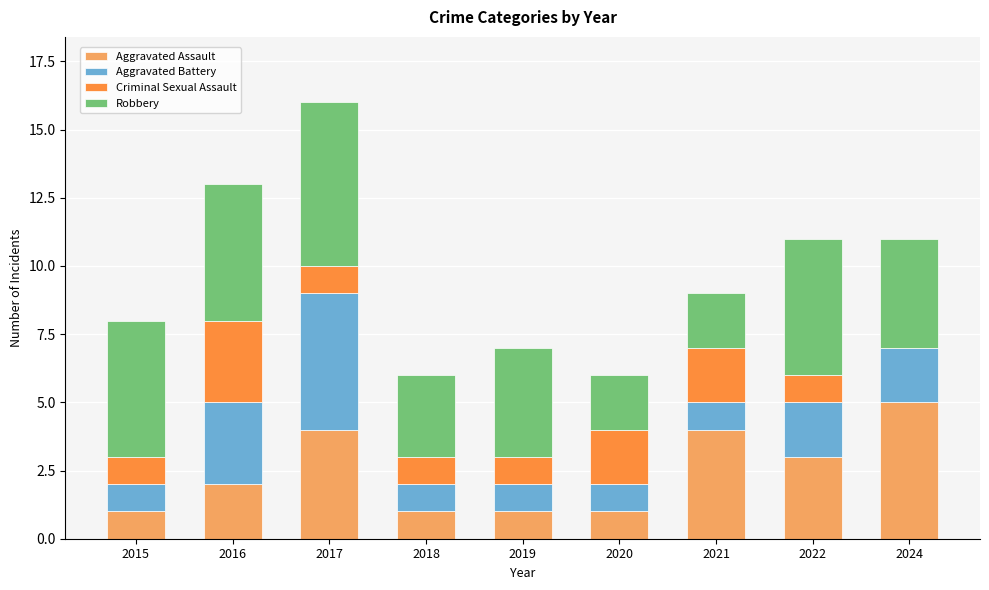

The value of Aggravated Assault at 2017 is 4. True or false?

True